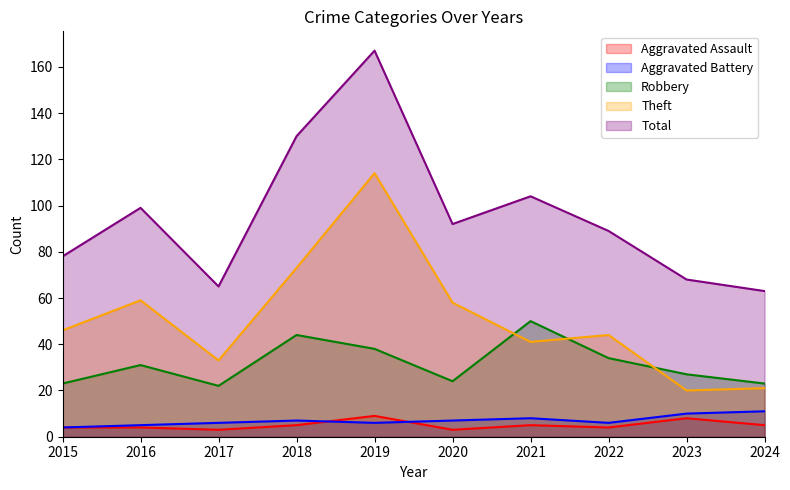

Where is Aggravated Assault nearest to the value 6?

2018